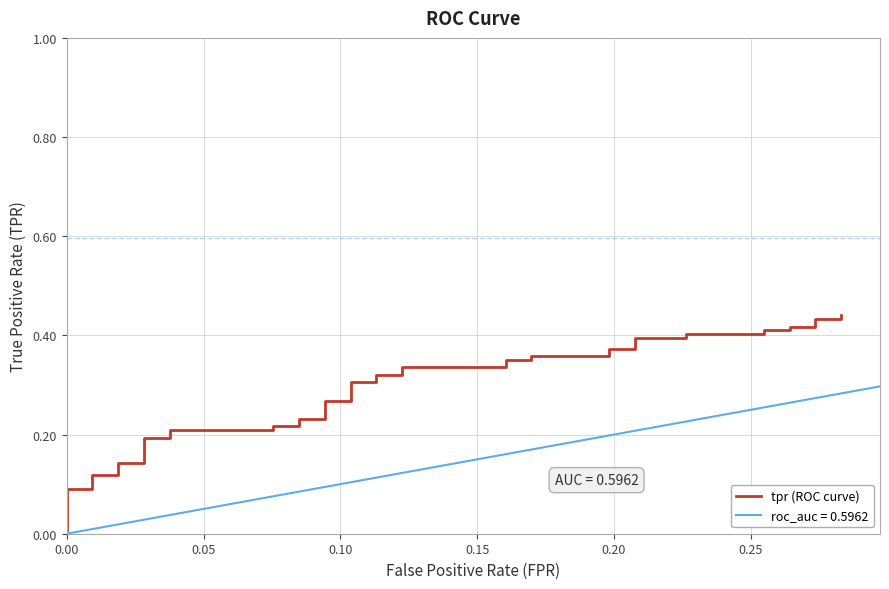

Does the chart have visible grid lines?

Yes